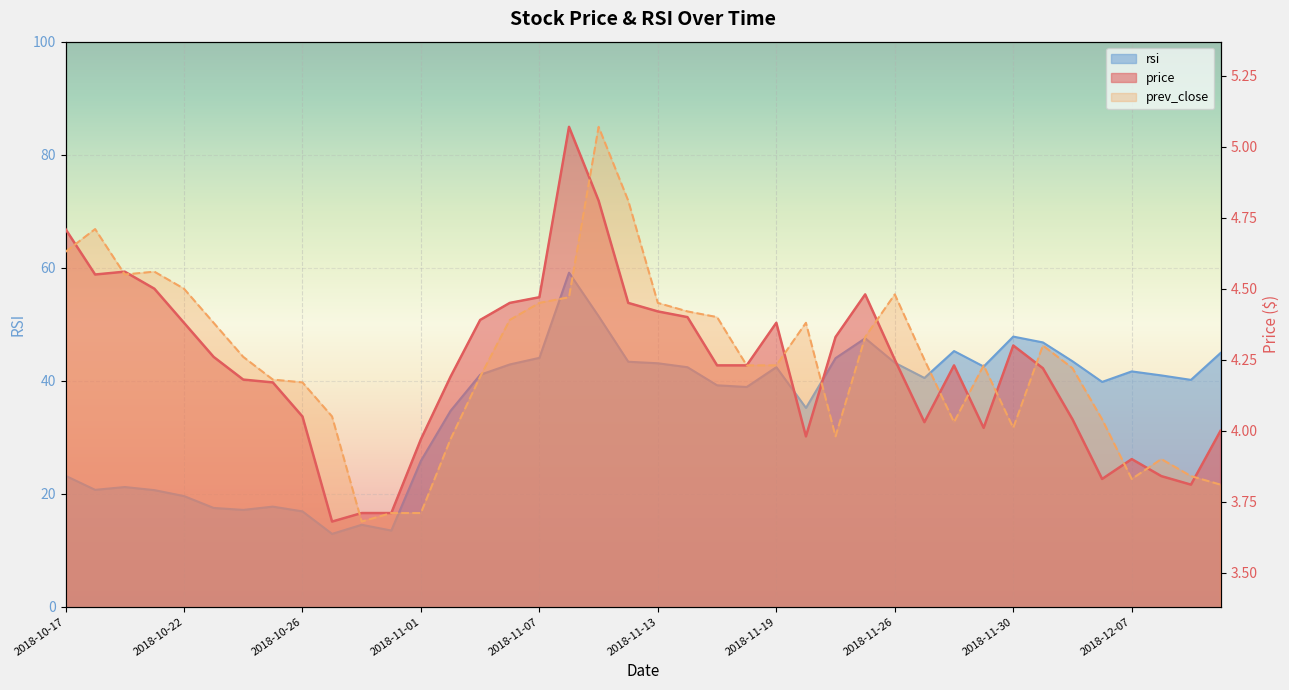

Does the chart display data point markers on the line(s)?

No